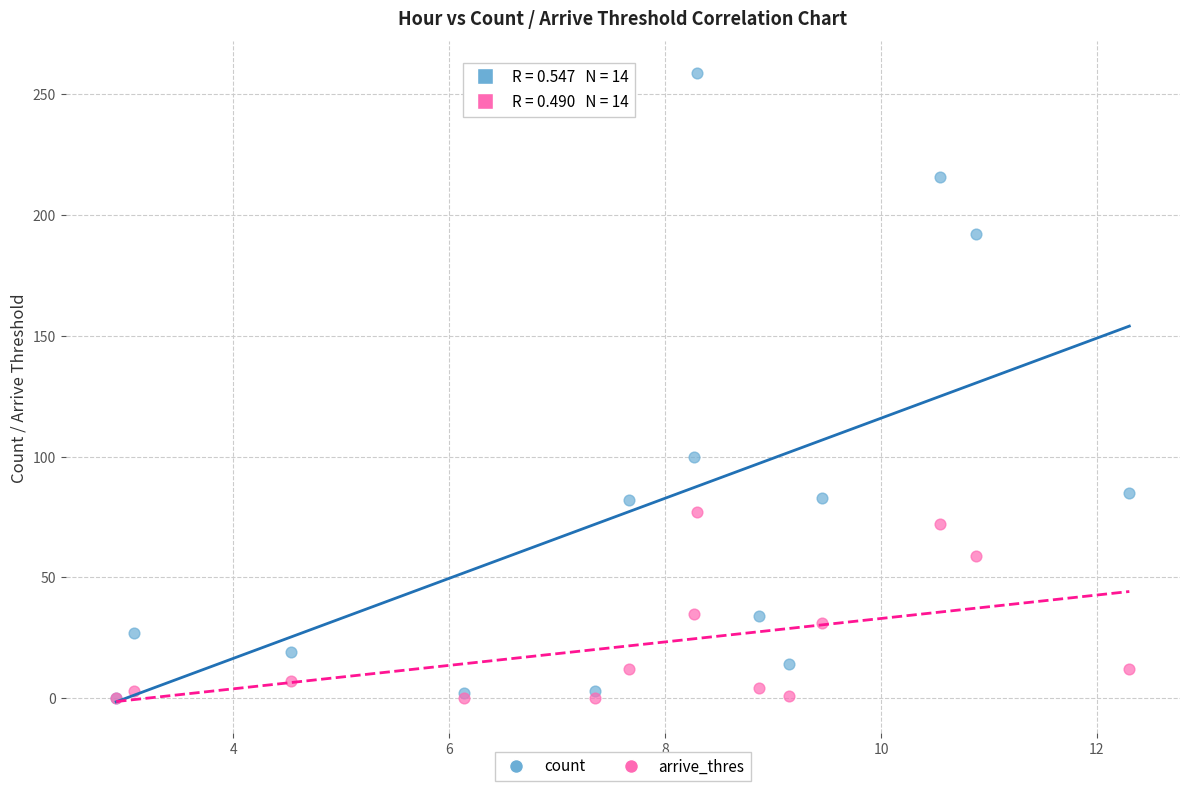

What are all the series names shown in the legend?

count, arrive_thres